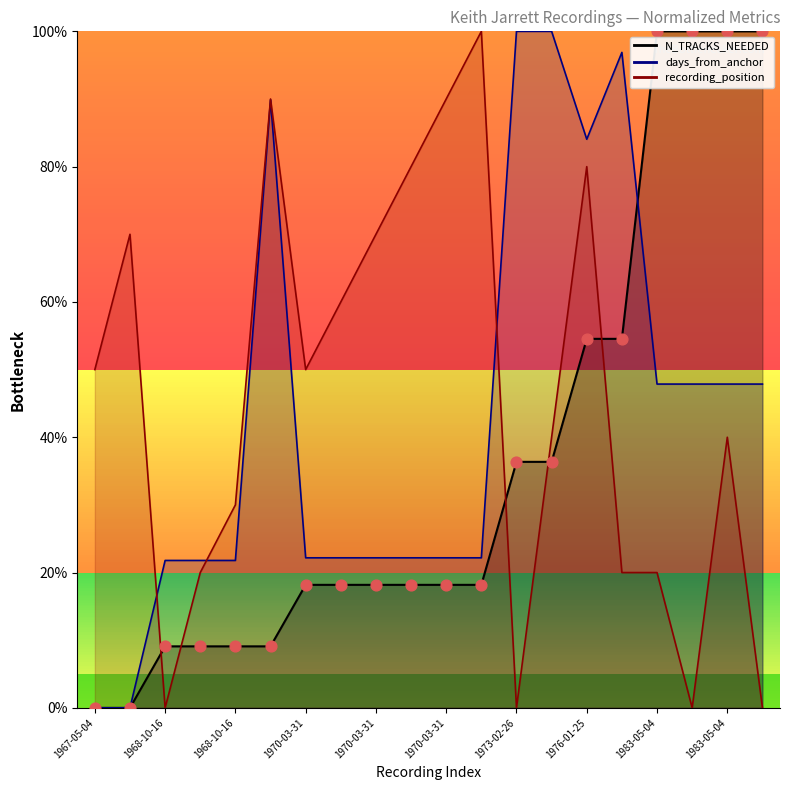

Which series has the largest total across all categories?

recording_position